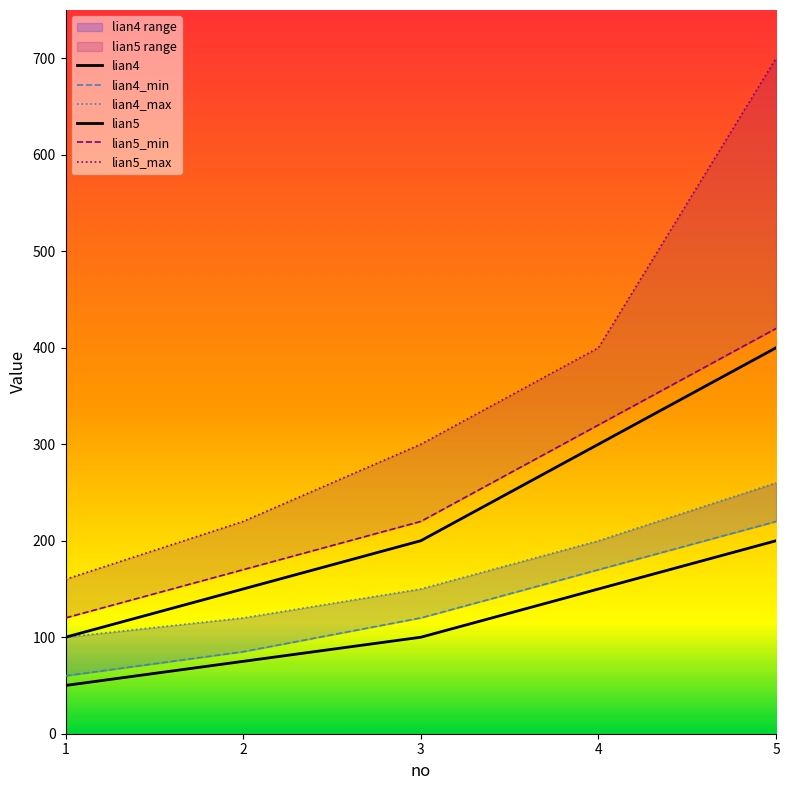

At which label does lian4_min first exceed 120?

4